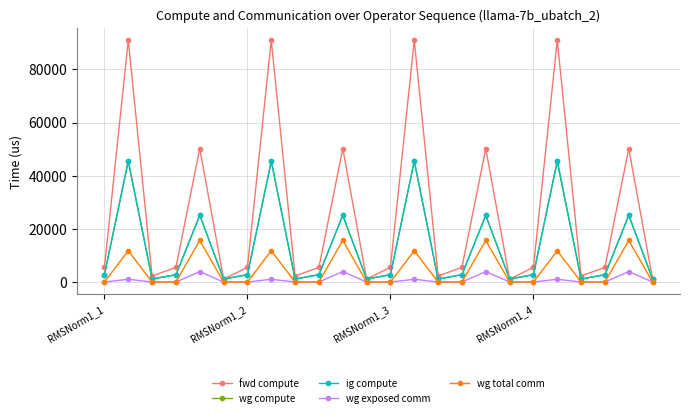

What is the label of the 7th point from the right?

17